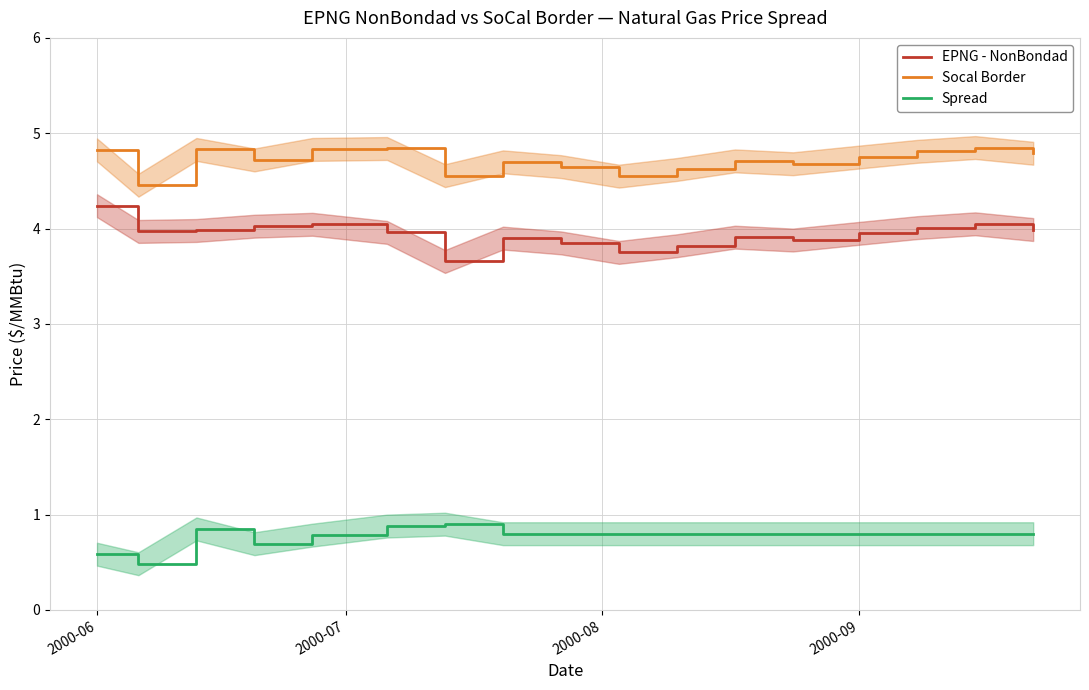

What are all the series names shown in the legend?

EPNG - NonBondad, Socal Border, Spread